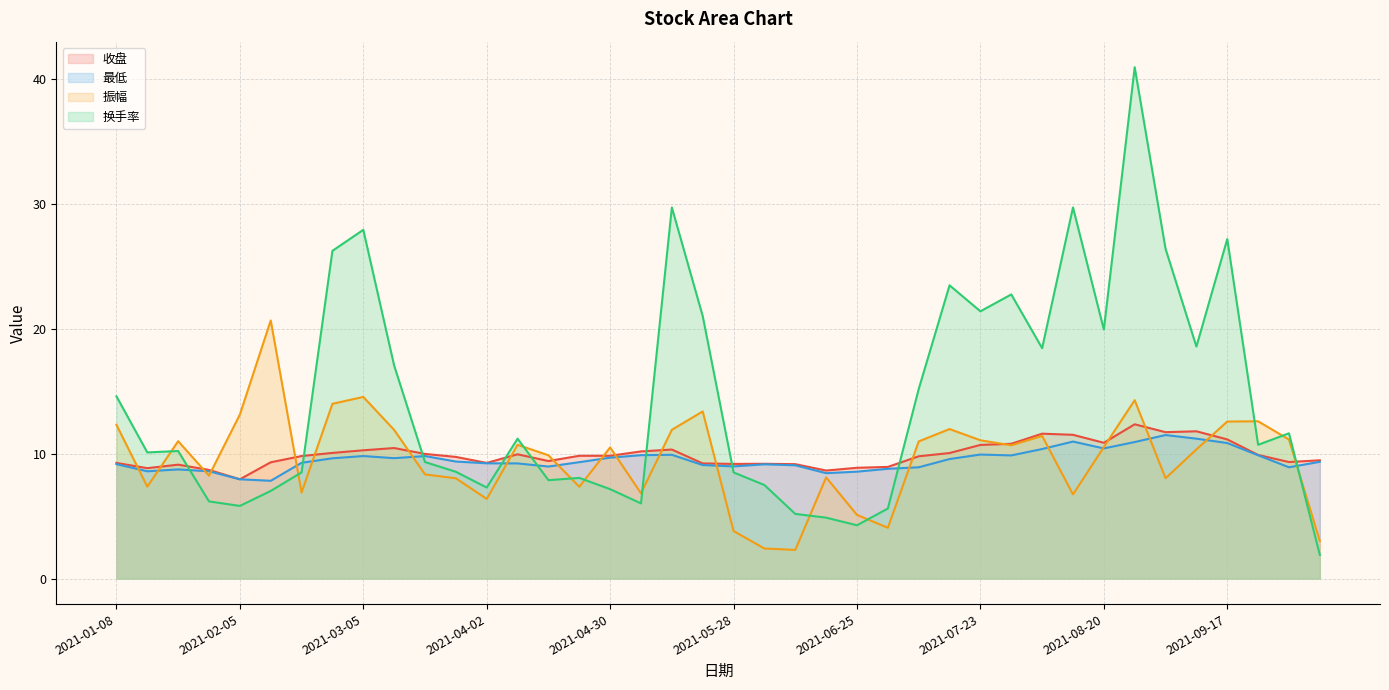

What is the total value across all series at 2021-05-21?

52.7